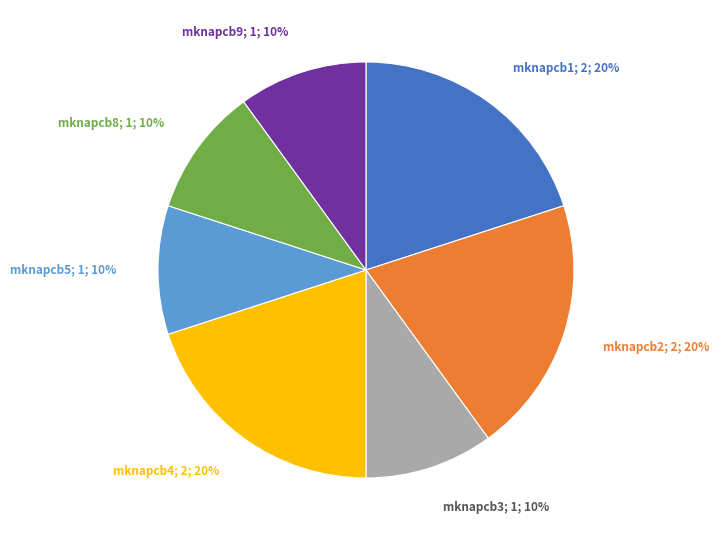

To the nearest percent, what is the average slice percentage?

14%